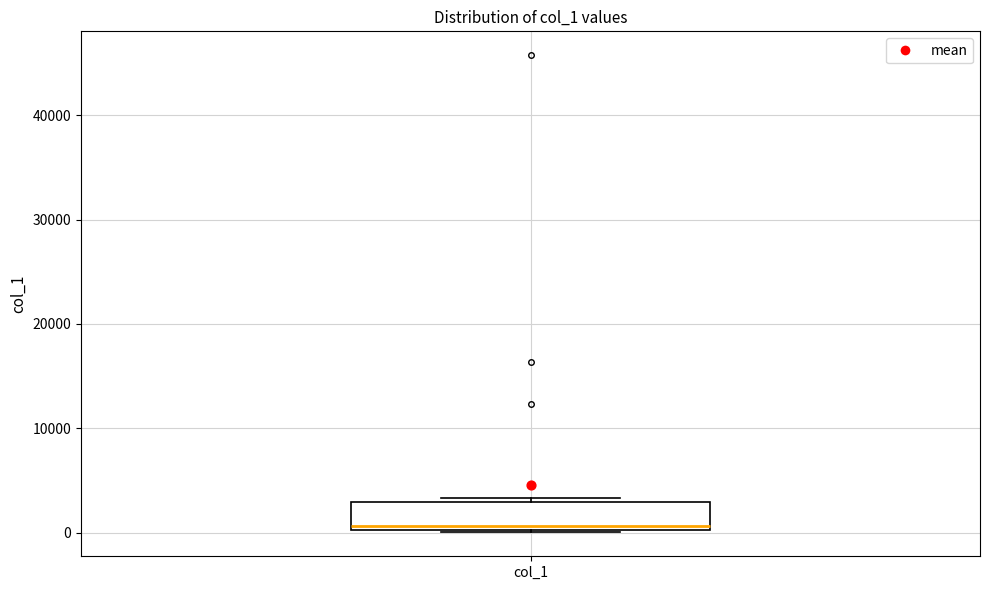

Where is the lower edge of the box for col_1 on the y-axis? The values are not printed on the chart, so give them approximately, as read against the axis.

0